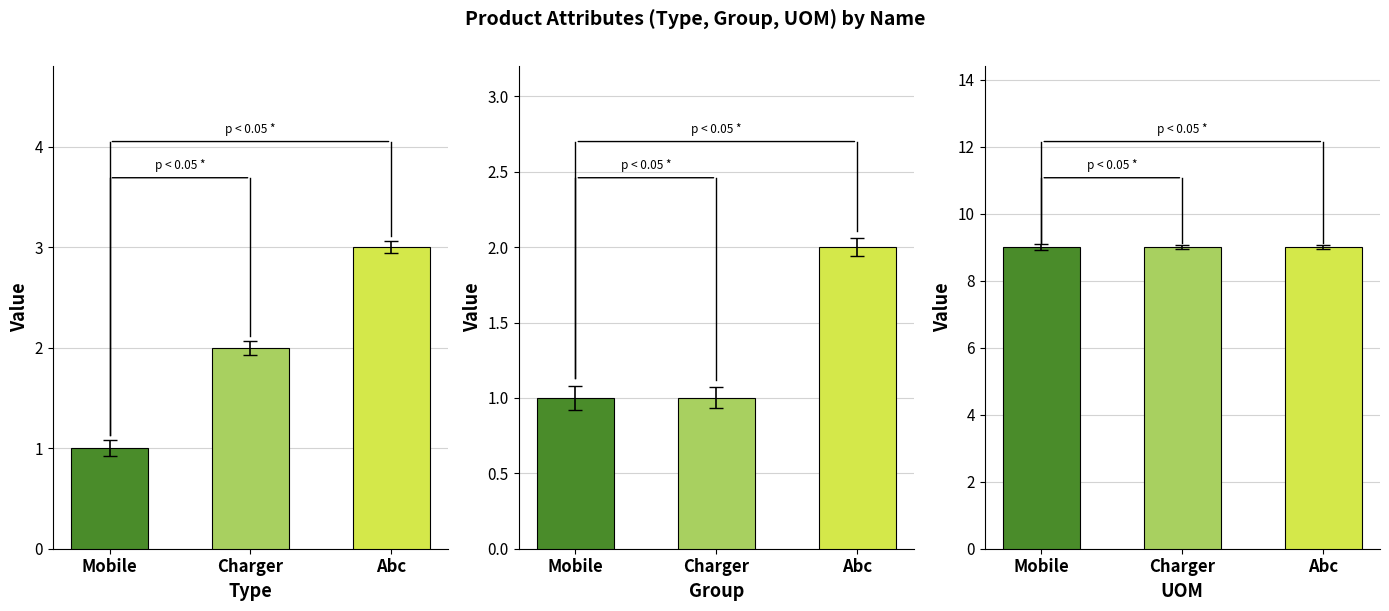

Which category has the highest value in the Type series?

Abc